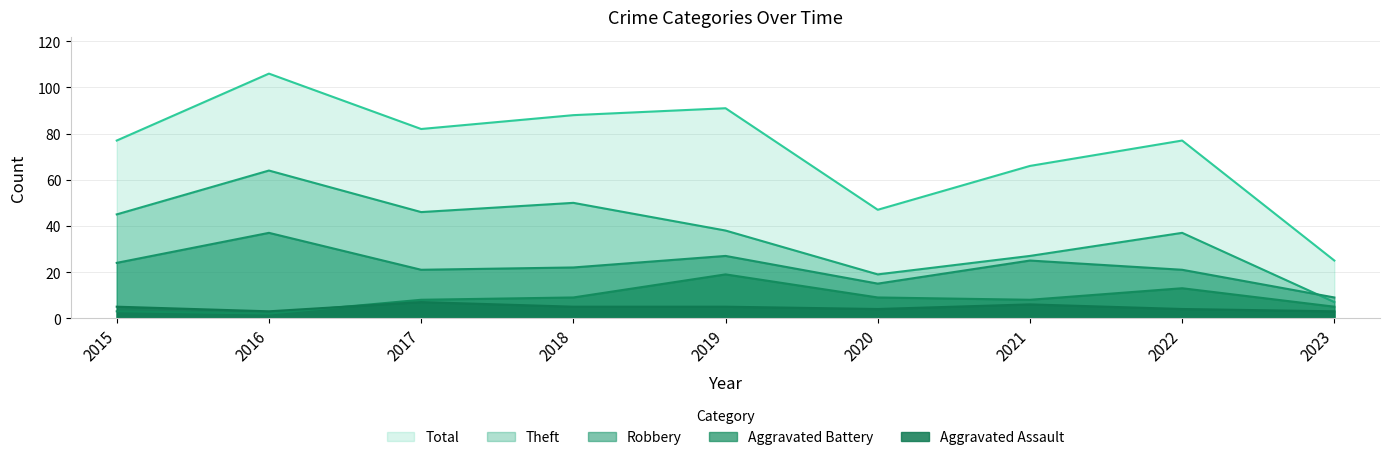

Reading left to right, extract all data points from this chart.

Theft: 45	64	46	50	38	19	27	37	7
Robbery: 24	37	21	22	27	15	25	21	9
Aggravated Battery: 3	2	8	9	19	9	8	13	5
Aggravated Assault: 5	3	7	5	5	4	6	4	3
Total: 77	106	82	88	91	47	66	77	25